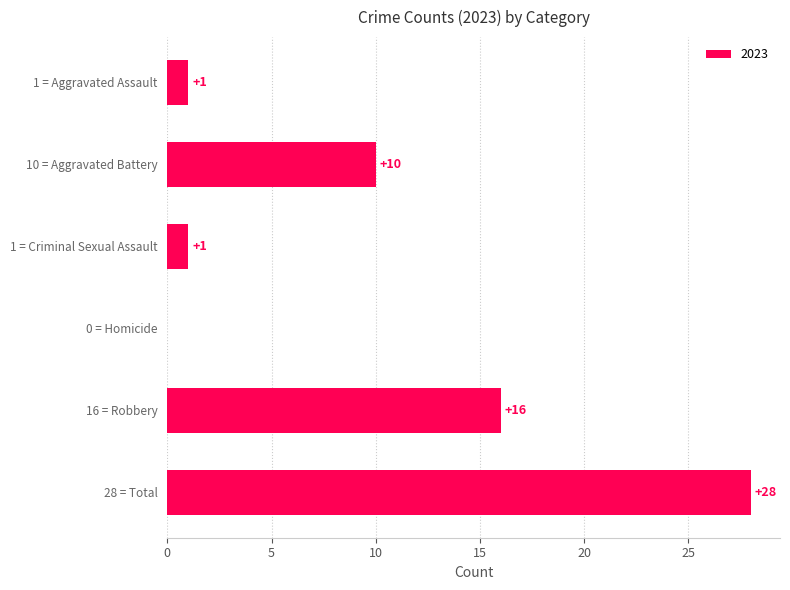

Count the number of categories in the chart.

6